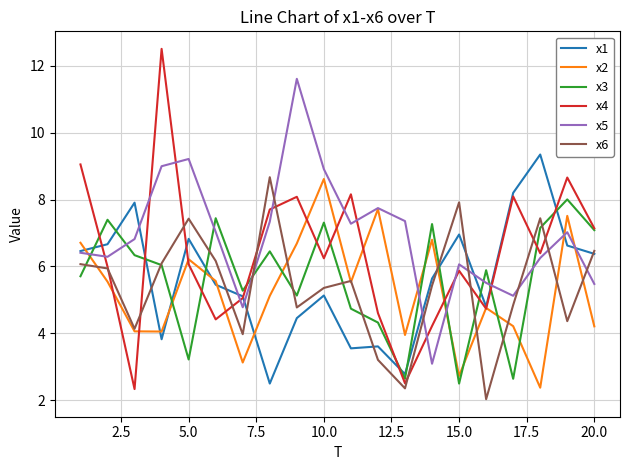

True or false: x5 and x3 intersect in this chart.

True